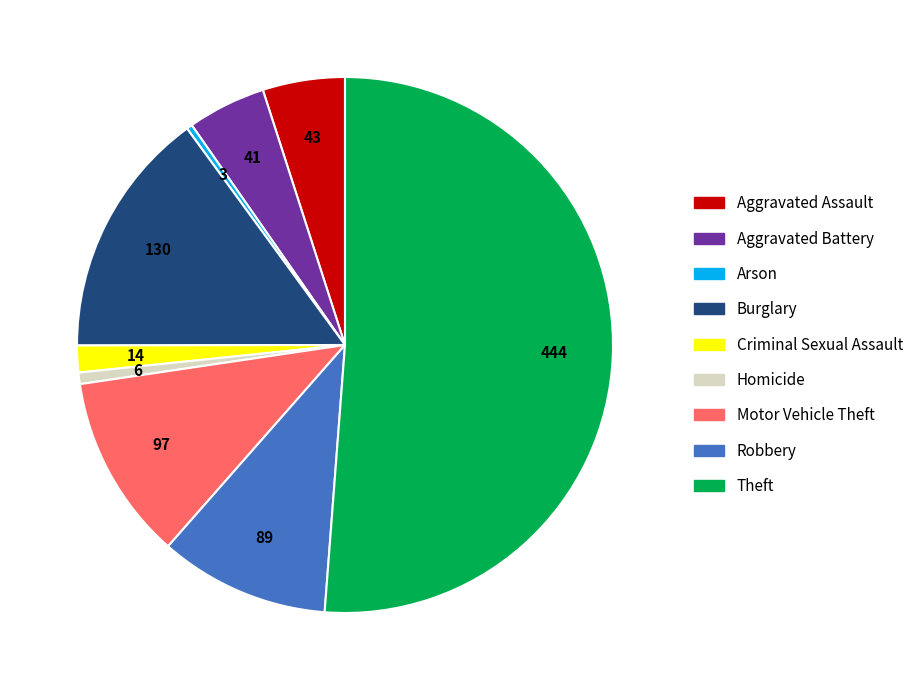

Is it true that Homicide is 15% of the pie?

False